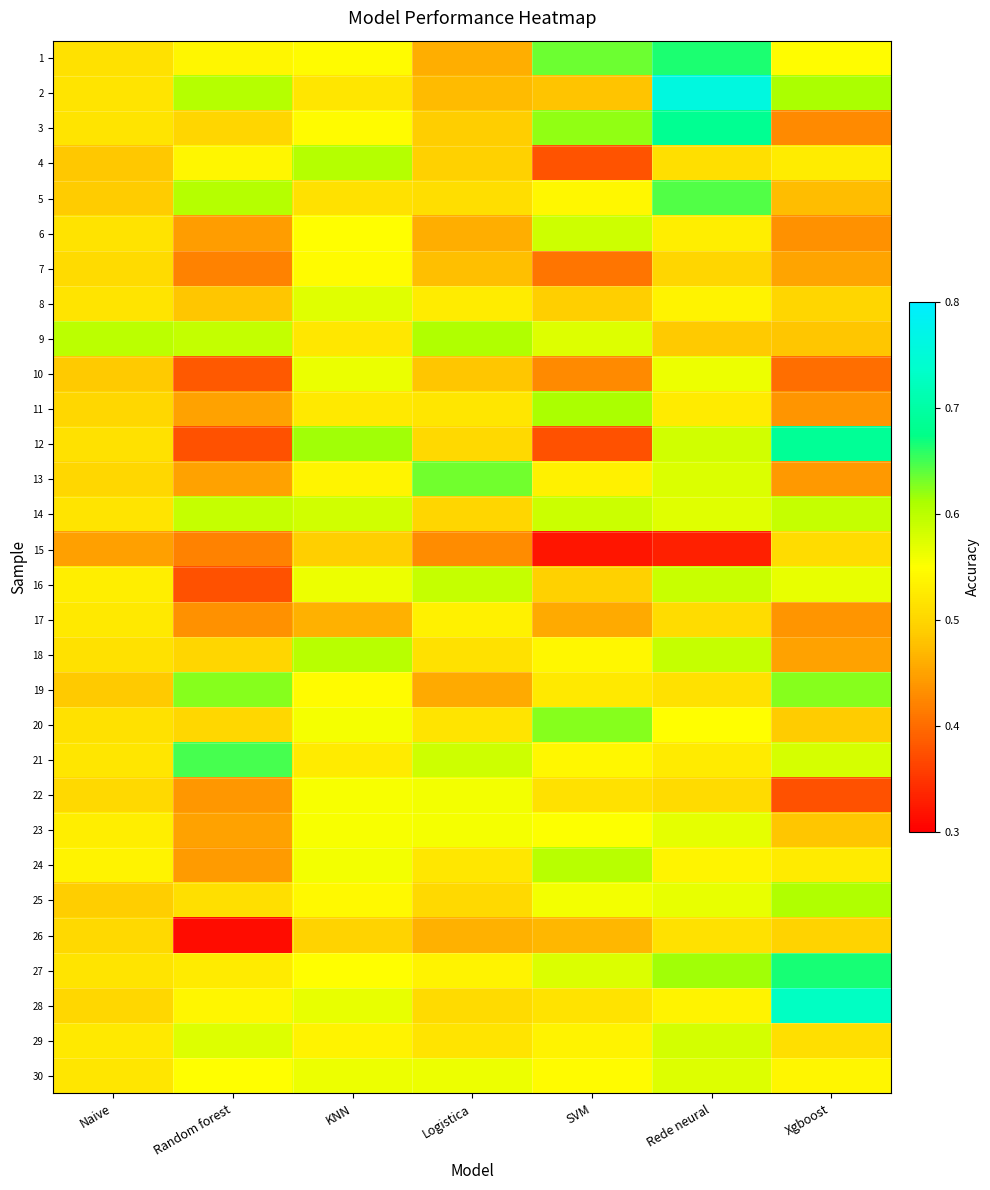

Rank the series at Naive from highest to lowest value.

9, 24, 16, 23, 17, 29, 21, 30, 3, 2, 8, 14, 27, 6, 1, 12, 18, 20, 7, 22, 26, 28, 13, 11, 25, 5, 10, 19, 4, 15